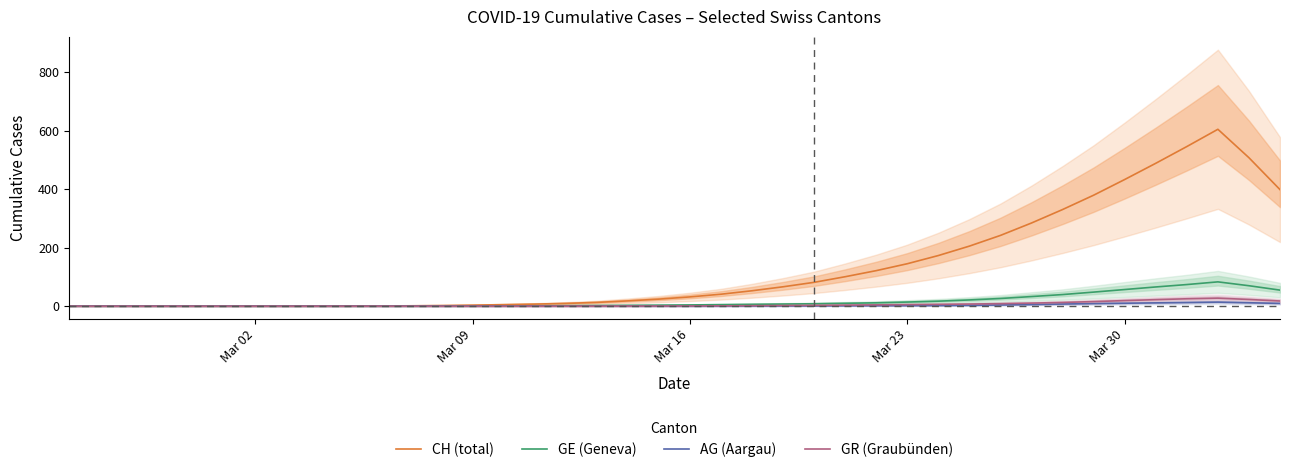

True or false: AG (Aargau) and CH (total) cross at least once.

False